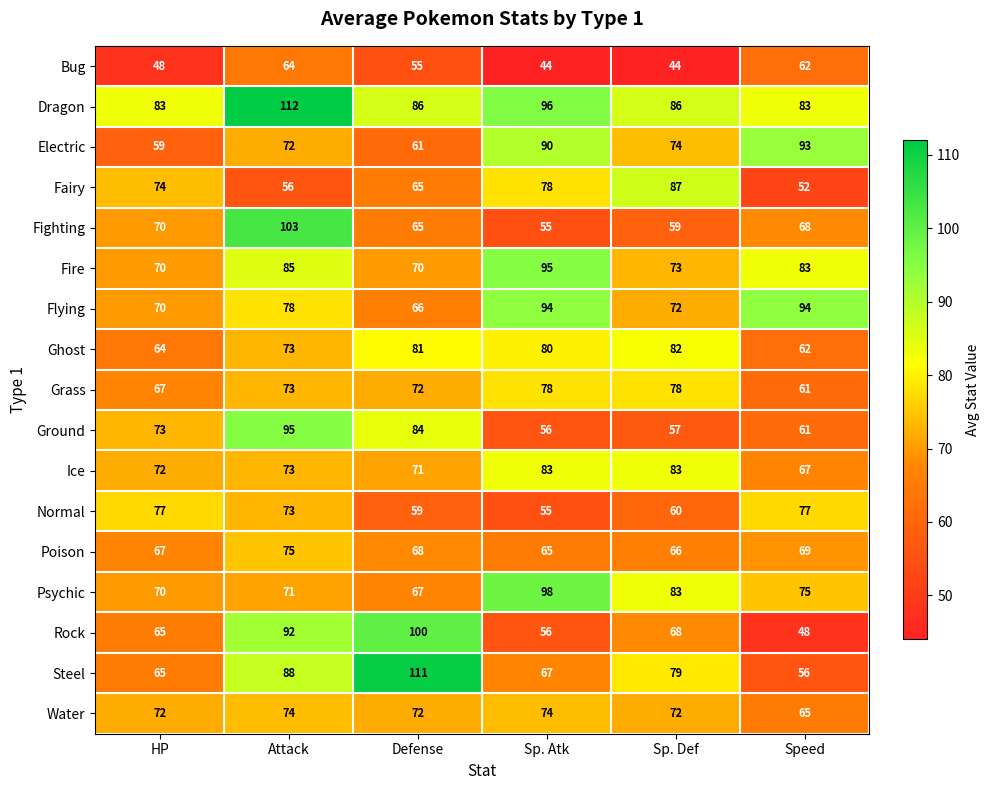

Count the Poison values in the range 66 to 69.

4